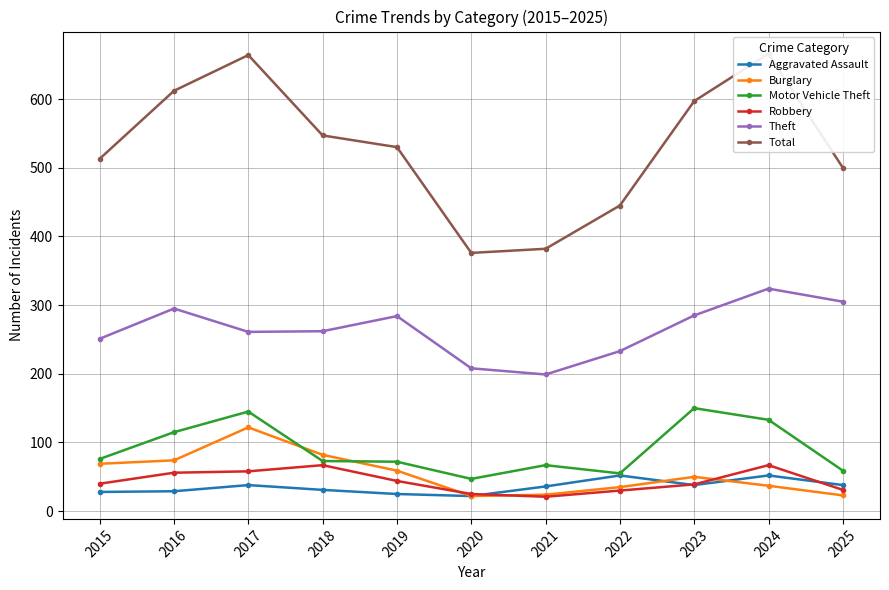

How many interior local peaks does the Total series have?

2